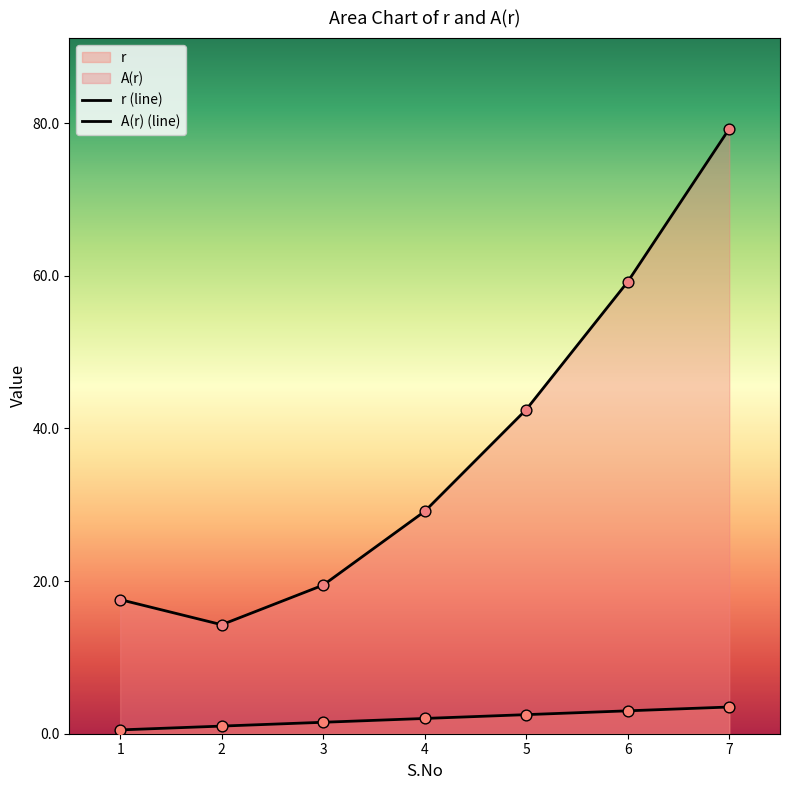

Which series contains the highest Y value?

A(r)